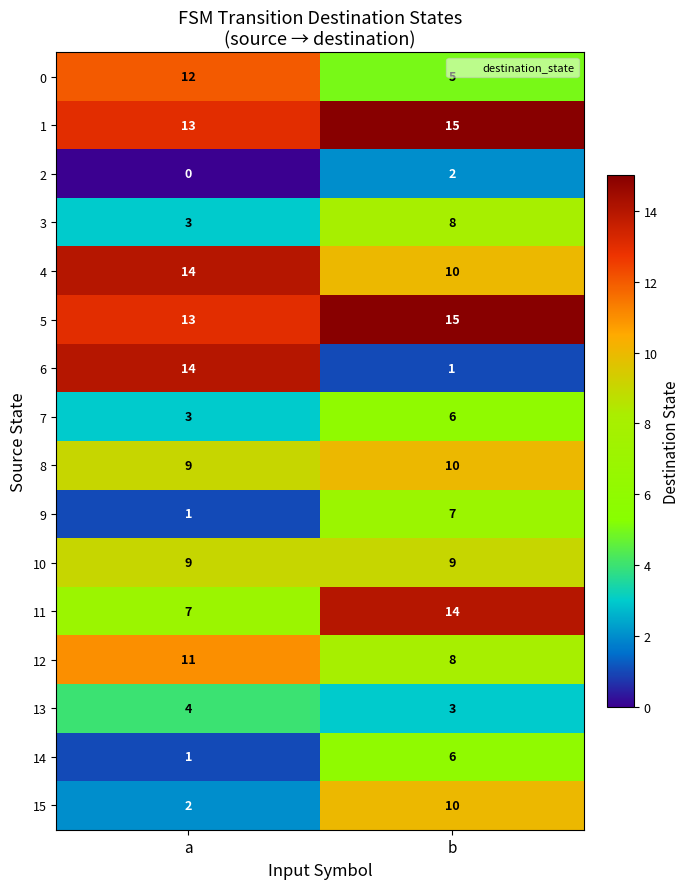

True or false: 11 has a value of 10 at b.

False